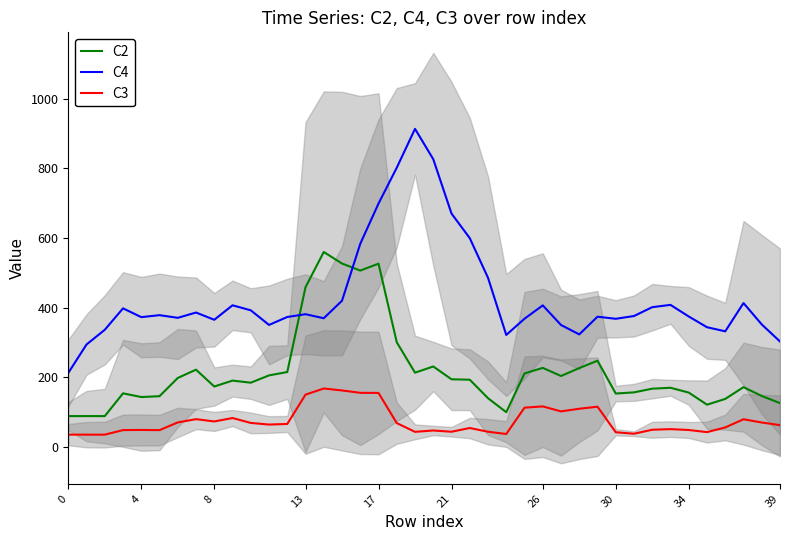

True or false: C2 and C4 cross at least once.

True